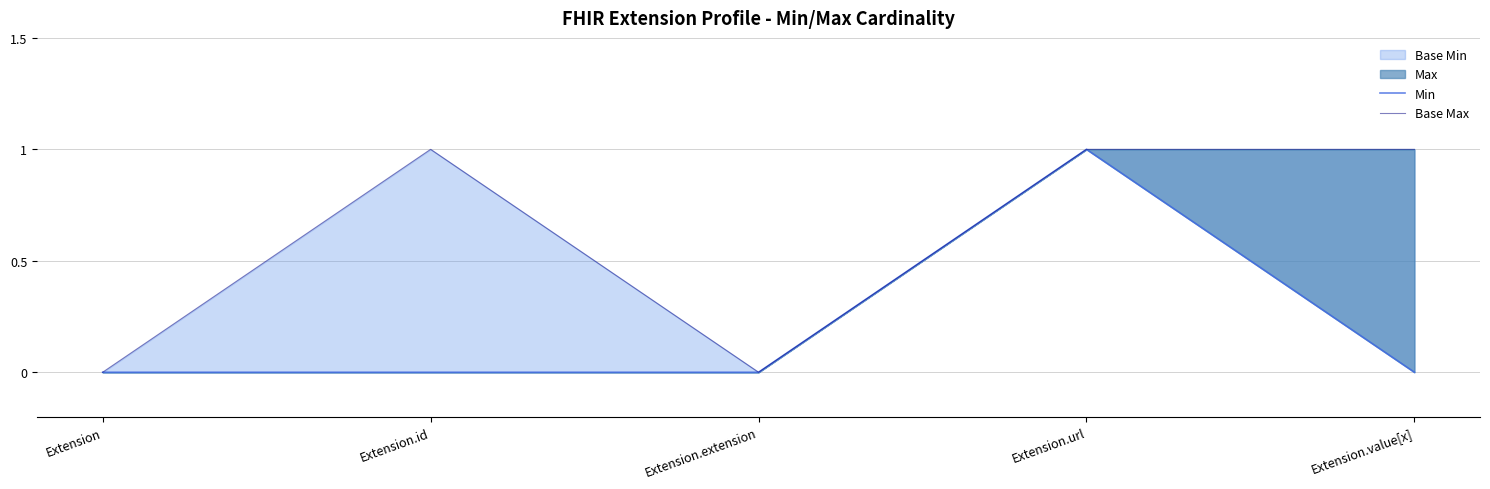

What is the value of the Base Max point at the 5th from the left?

1